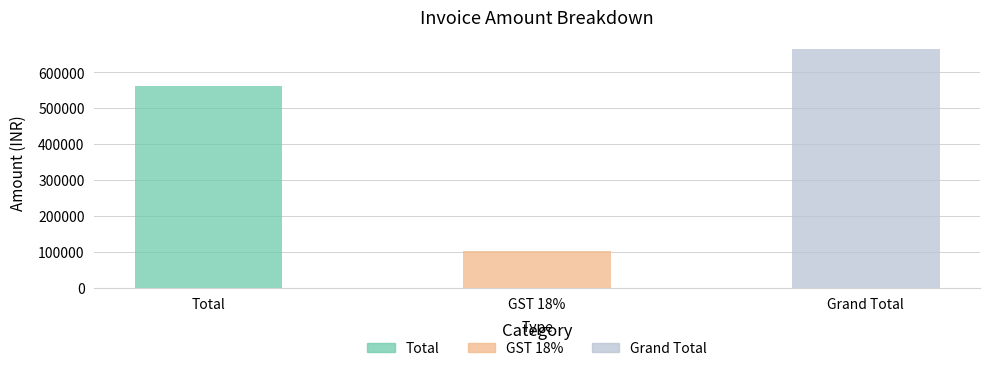

True or false: the data shows 1020675.1 at Grand Total.

False